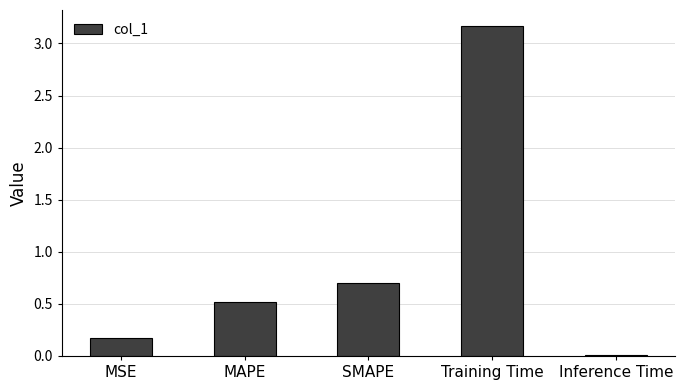

Count the number of categories in the chart.

5